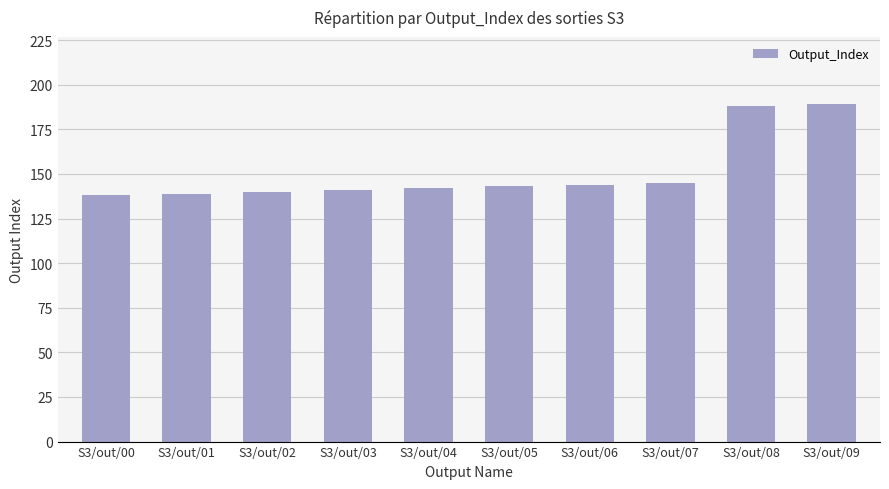

Between S3/out/03 and S3/out/08, which is larger?

S3/out/08